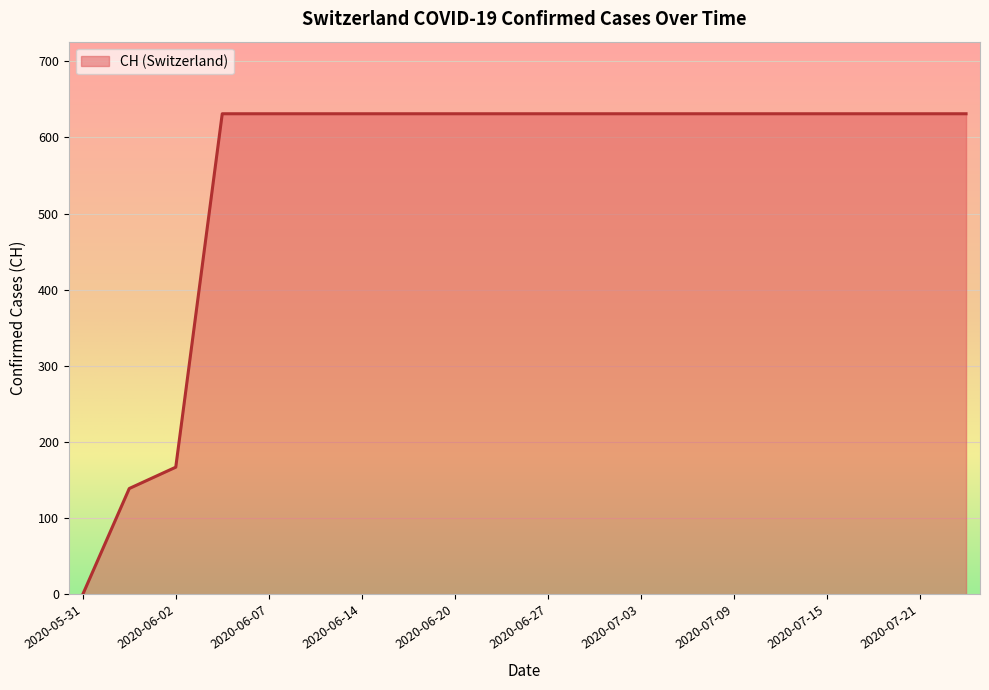

What is the greatest value displayed?

631